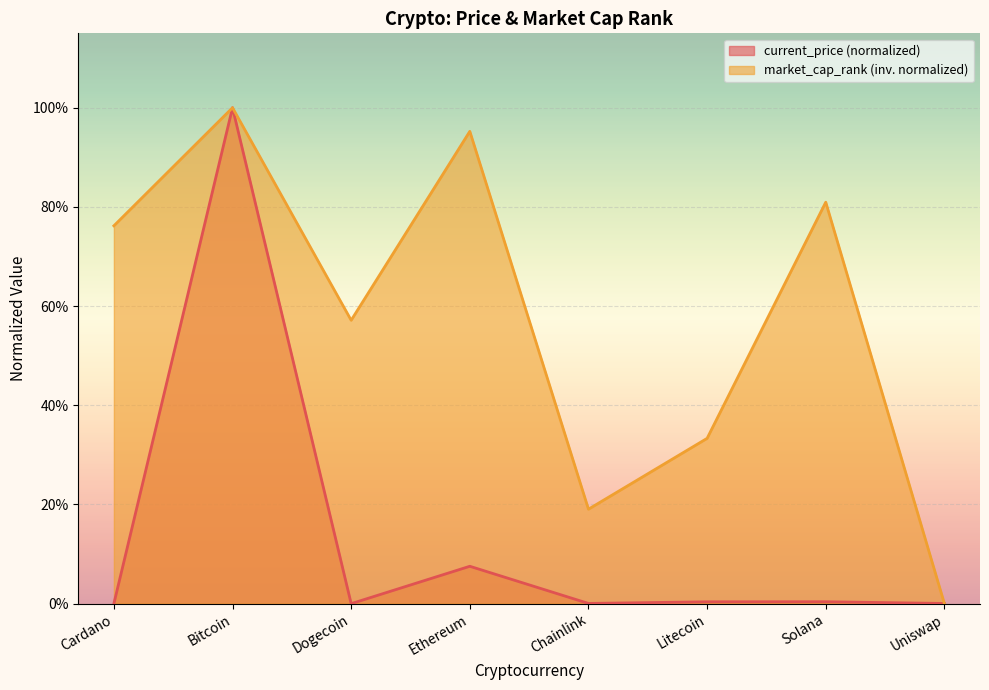

How many lines are shown in the chart?

2